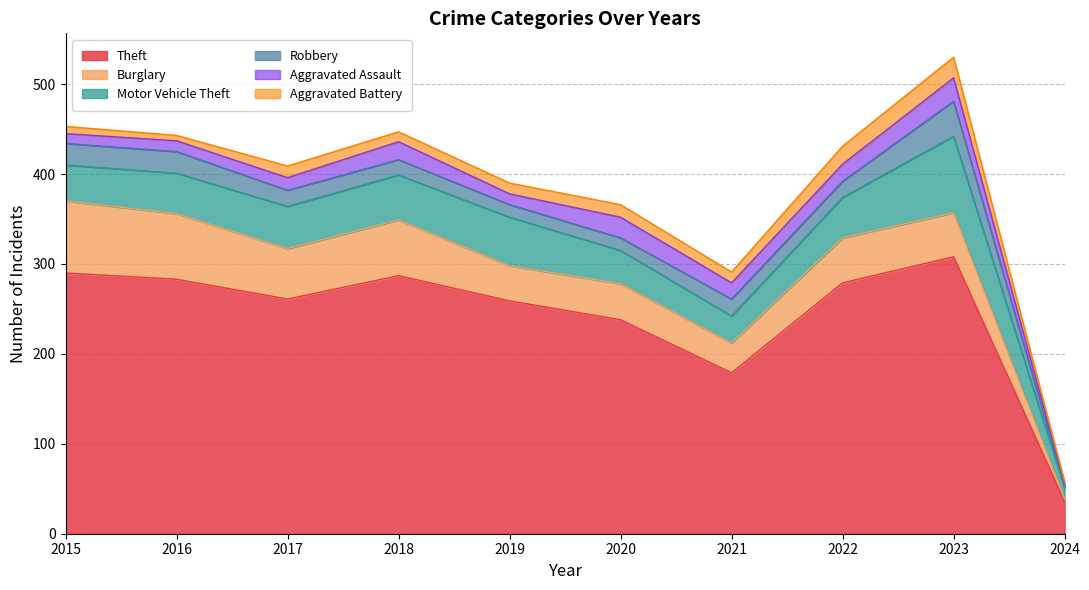

What is the difference between the Robbery values at 2018 and 2021?

2